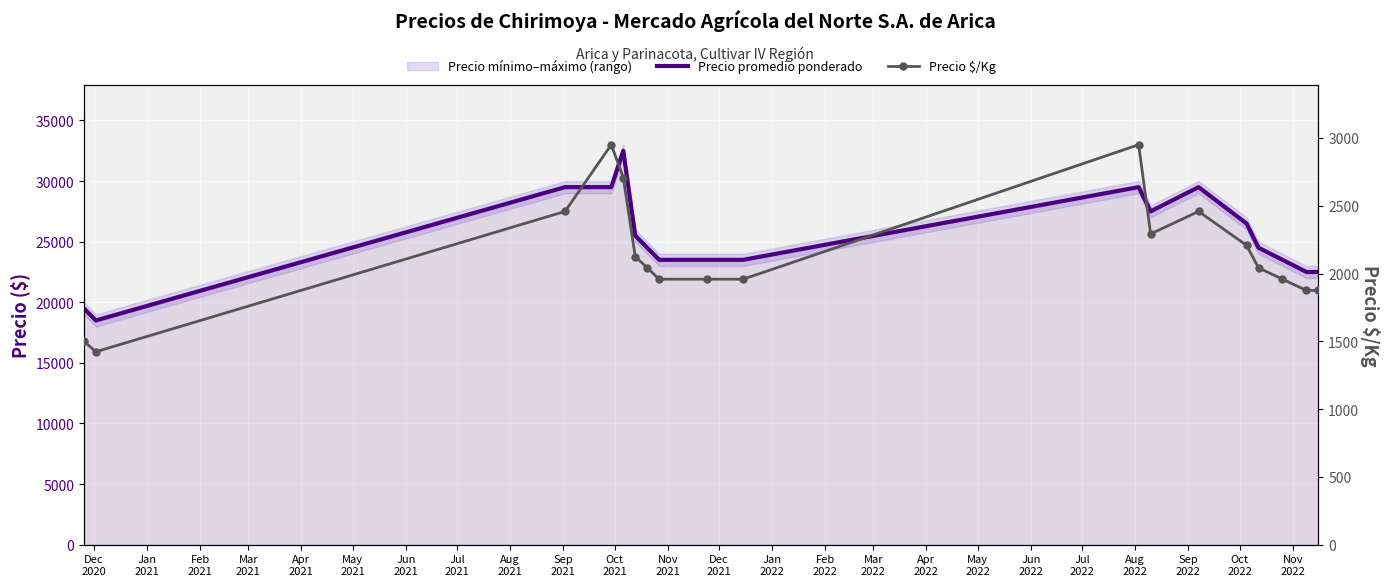

True or false: Precio promedio ponderado and Precio $/Kg cross at least once.

False